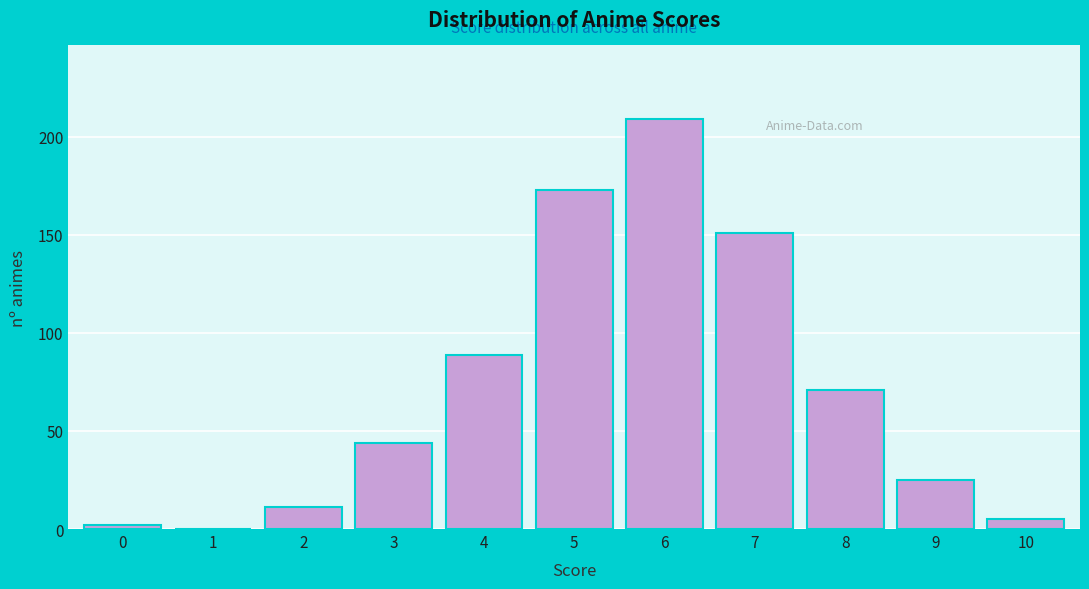

Reading left to right, what are all the values shown in this chart?

0=2	1=0	2=11	3=44	4=89	5=173	6=209	7=151	8=71	9=25	10=5